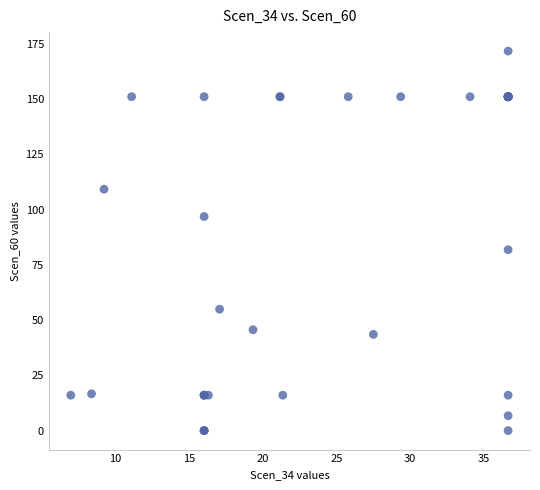

What Y value in the scatter plot is closest to 85?

81.8